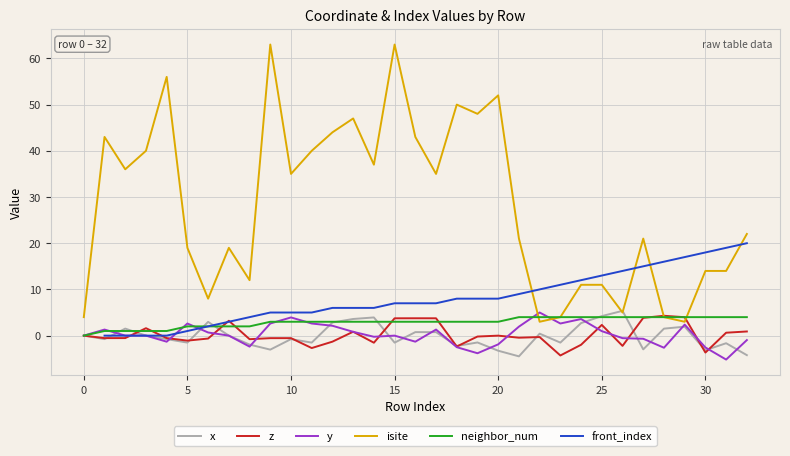

The value of z at 19 is -0.3. True or false?

False